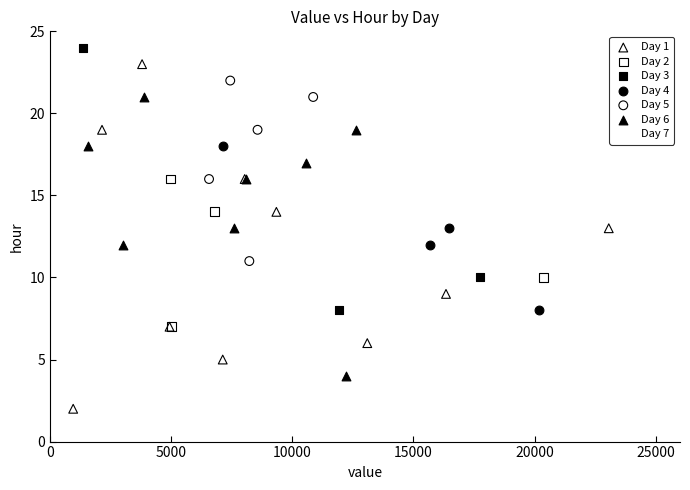

Which series has the widest spread of Y values?

Day 1